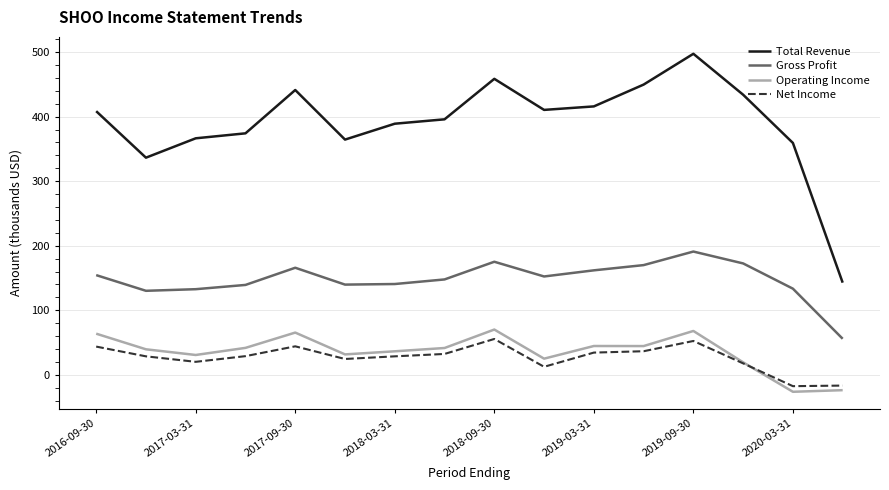

Which series has the largest total across all categories?

Total Revenue